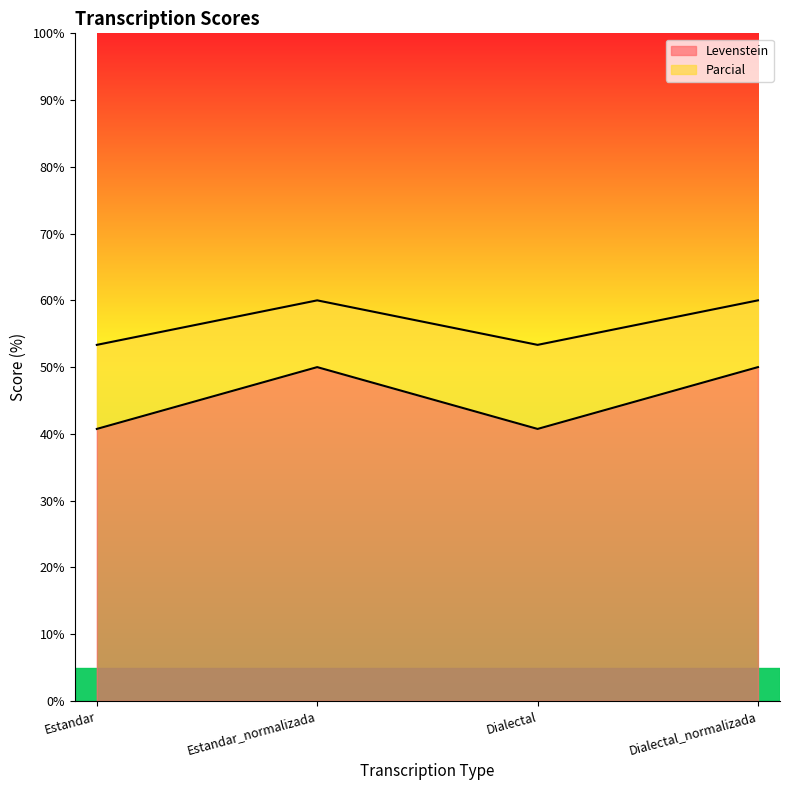

True or false: Parcial and Levenstein intersect in this chart.

False